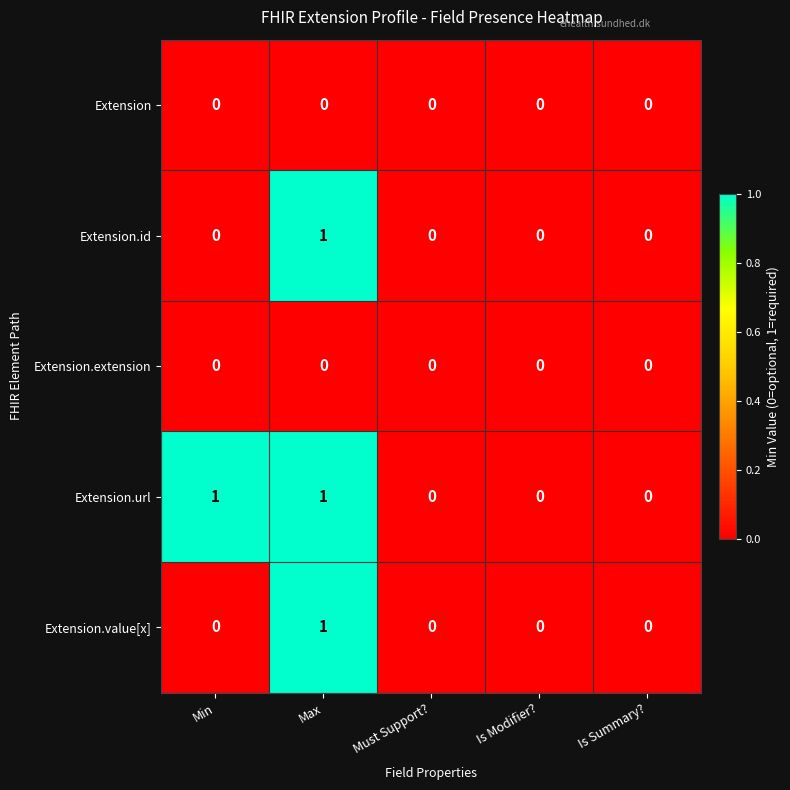

Is the value of Extension.url at Max greater than the value of Extension at Min?

Yes